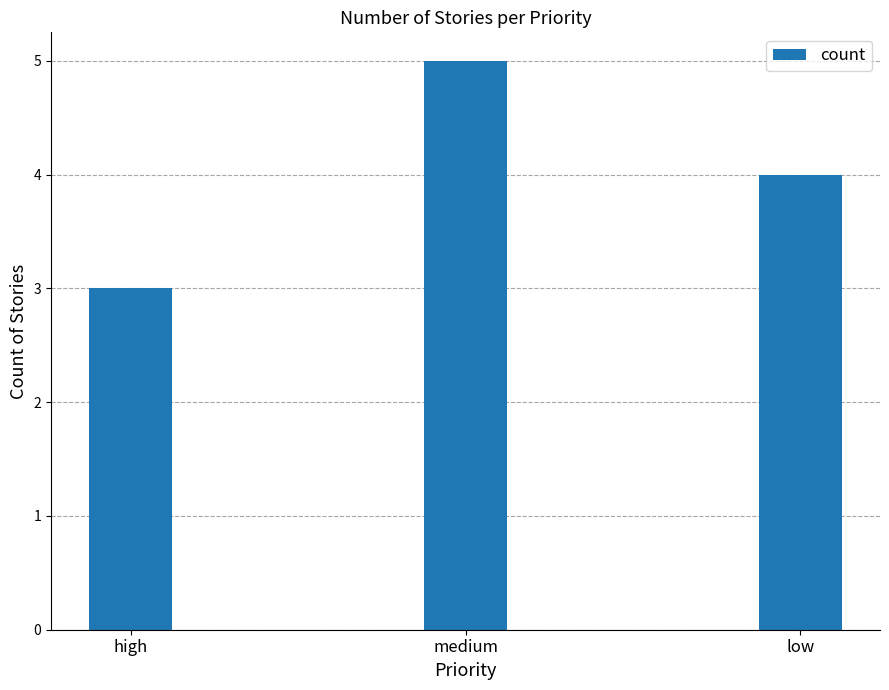

What is the label of the 2nd bar from the left?

medium